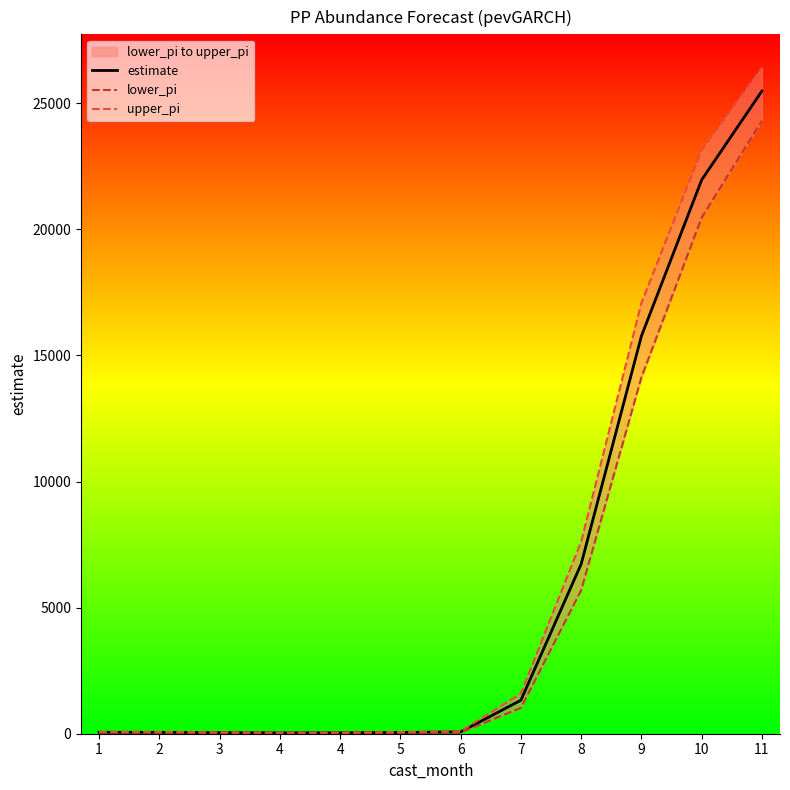

True or false: estimate and upper_pi intersect in this chart.

False